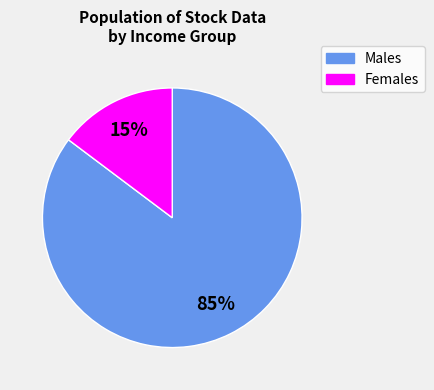

To the nearest percent, what is the average slice percentage?

50%